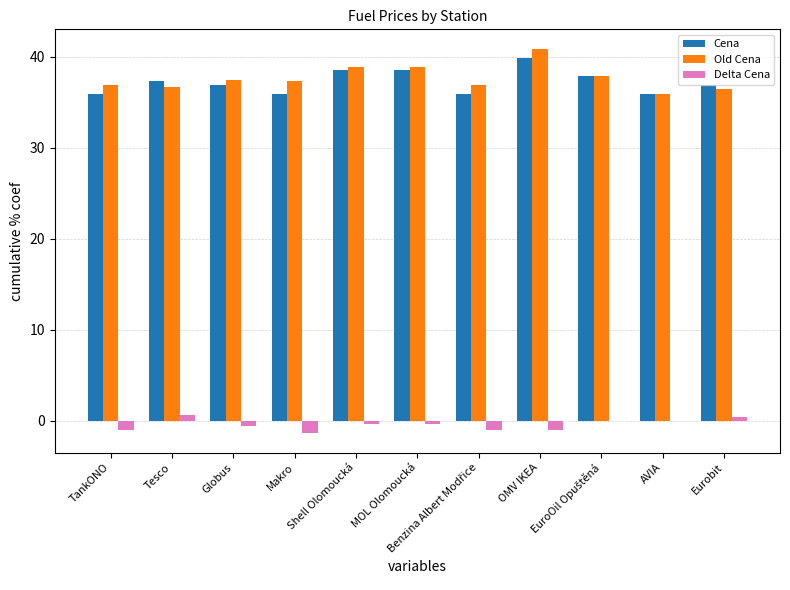

What is the maximum value shown in the chart?

40.9